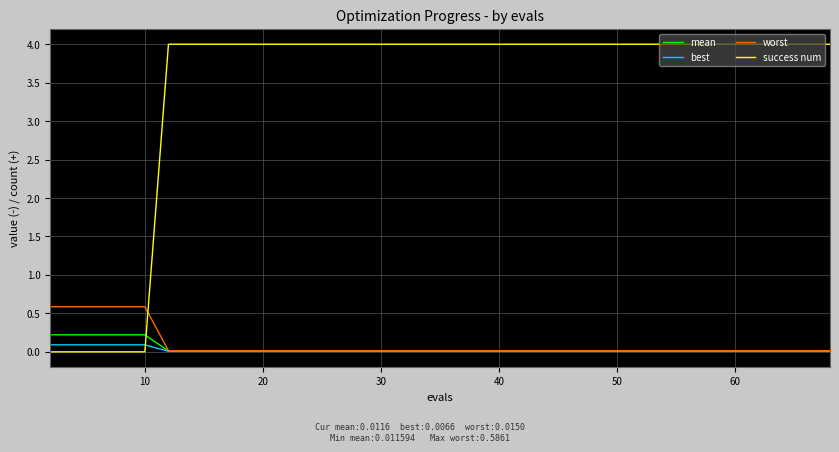

Rank the series by their maximum value, from highest to lowest.

success num, worst, mean, best